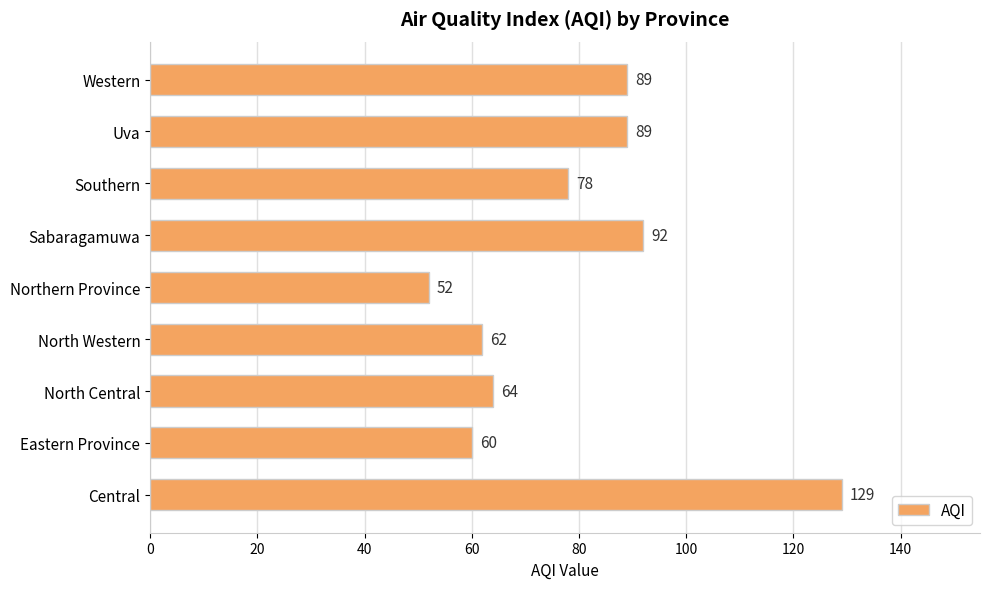

Reading bottom to top, extract all data points from this chart.

Central=129	Eastern Province=60	North Central=64	North Western=62	Northern Province=52	Sabaragamuwa=92	Southern=78	Uva=89	Western=89